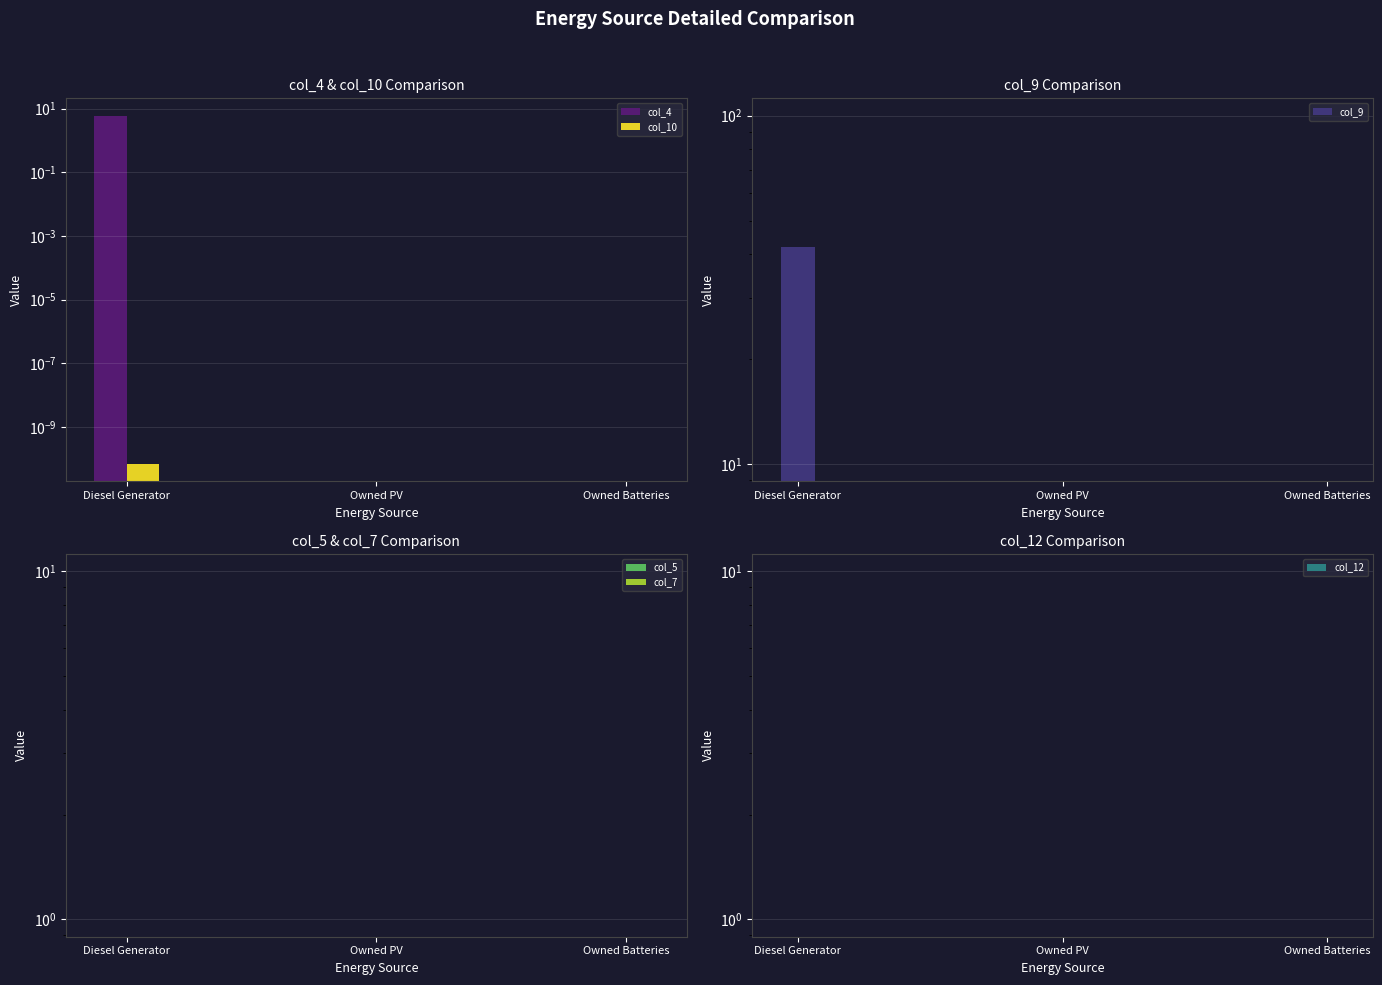

Which has a higher value, Owned PV or Owned Batteries?

Owned PV